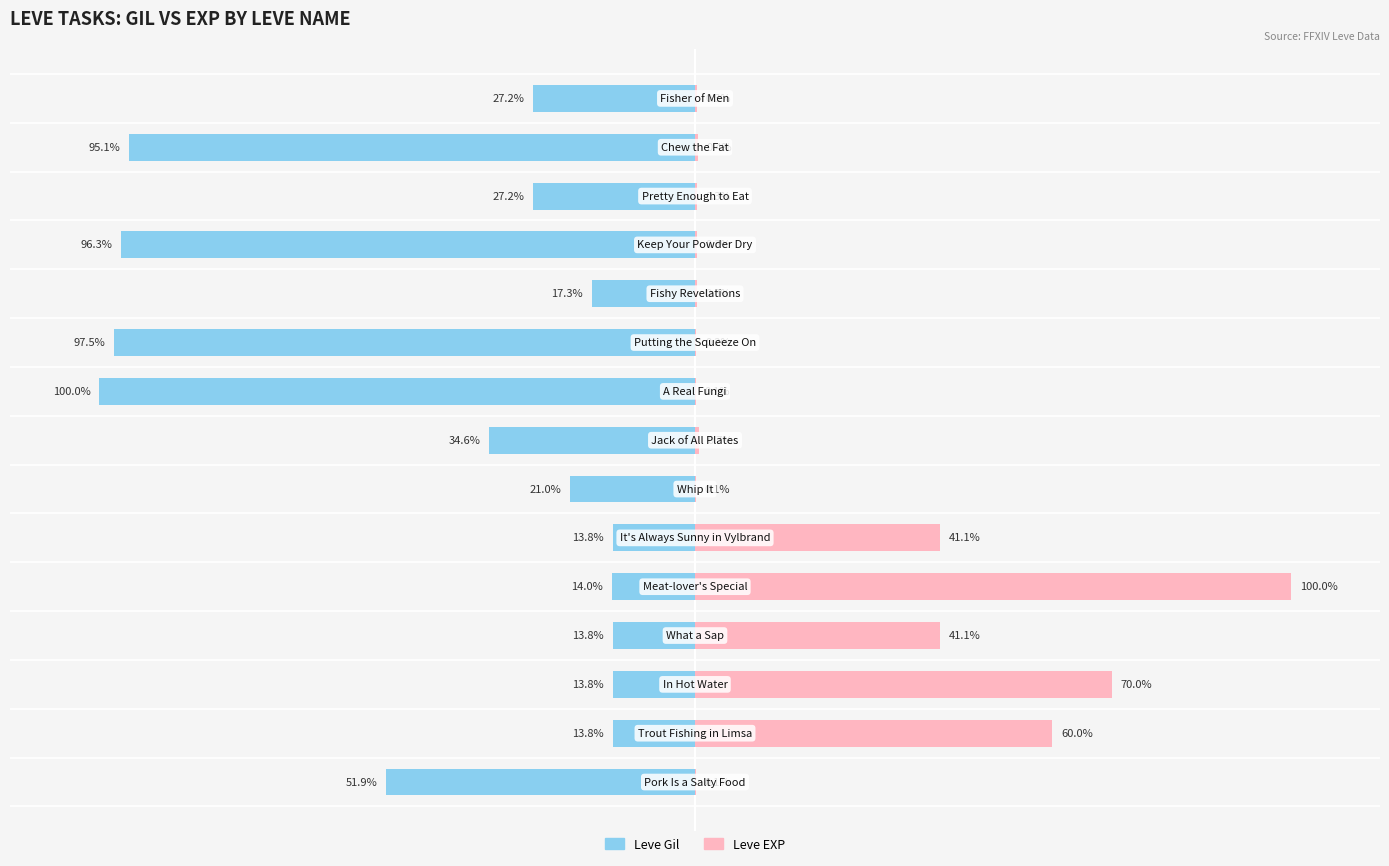

Reading left to right, transcribe all the data shown in this chart.

Leve Gil: -51.9	-13.8	-13.8	-13.8	-14.0	-13.8	-21.0	-34.6	-100.0	-97.5	-17.3	-96.3	-27.2	-95.1	-27.2
Leve EXP: 0.1	60.0	70.0	41.1	100.0	41.1	0.1	0.7	0.1	0.2	0.3	0.3	0.3	0.4	0.3